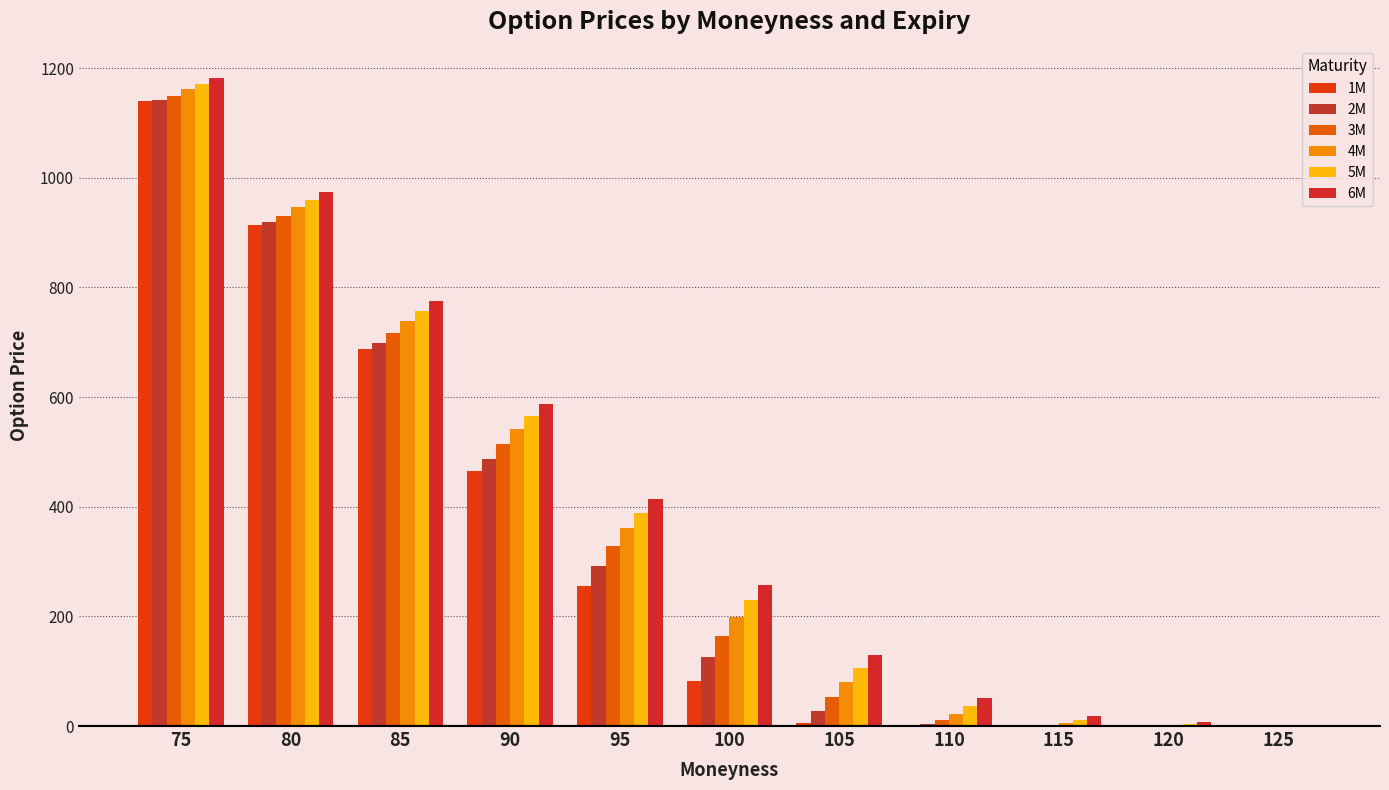

Are the bars horizontal?

No